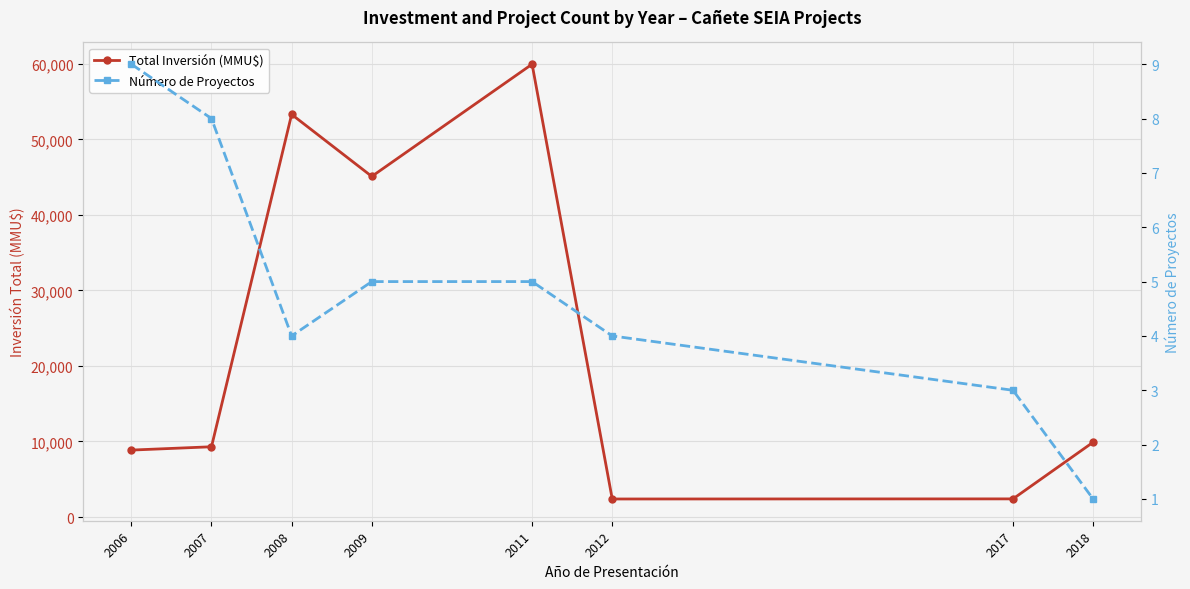

How many data points does each series have?

8